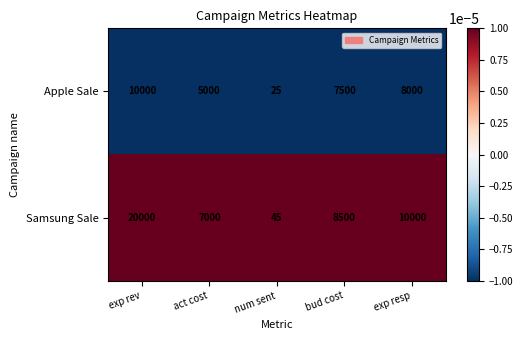

Reading left to right, what are all the values shown in this chart?

Apple Sale: exp rev=10000	act cost=5000	num sent=25	bud cost=7500	exp resp=8000
Samsung Sale: exp rev=20000	act cost=7000	num sent=45	bud cost=8500	exp resp=10000